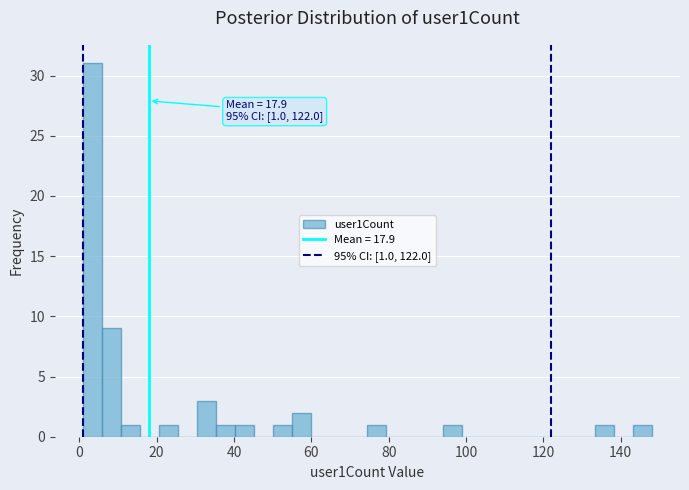

Around what value on the x-axis is the tallest bar? Give the approximate position of its centre, as read against the axis.

4